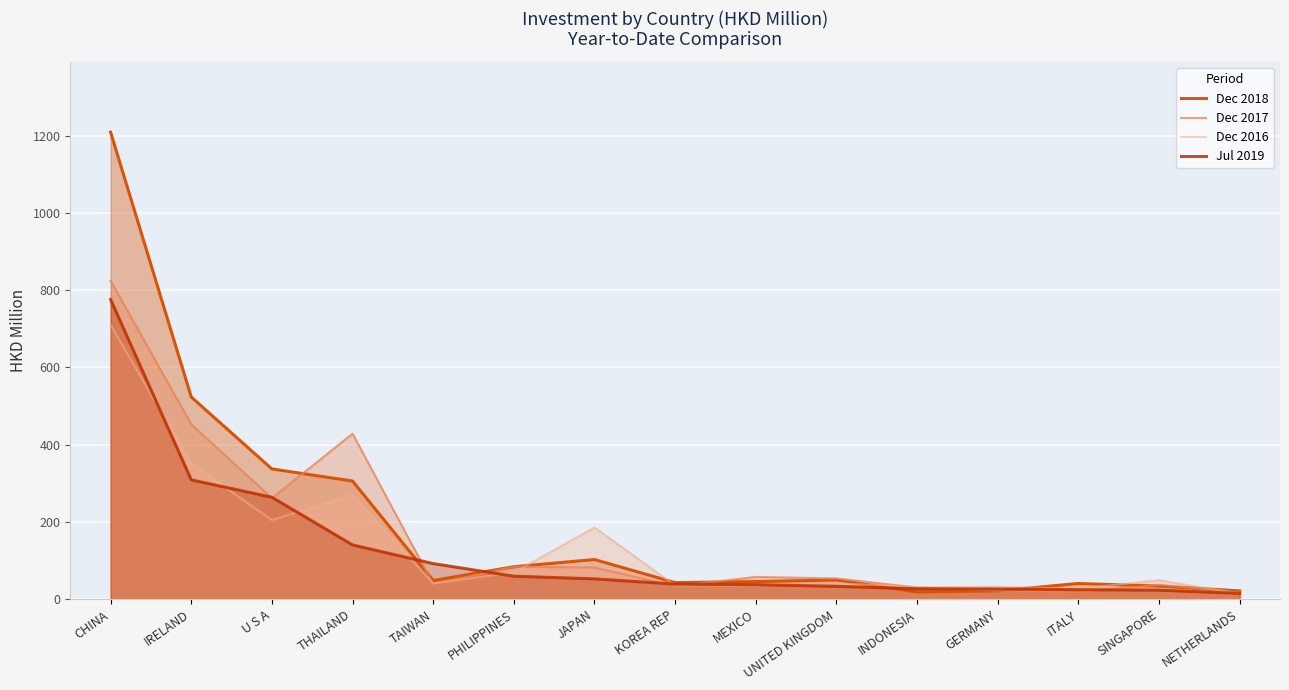

The Dec 2017 series shows 82.6 at UNITED KINGDOM. True or false?

False